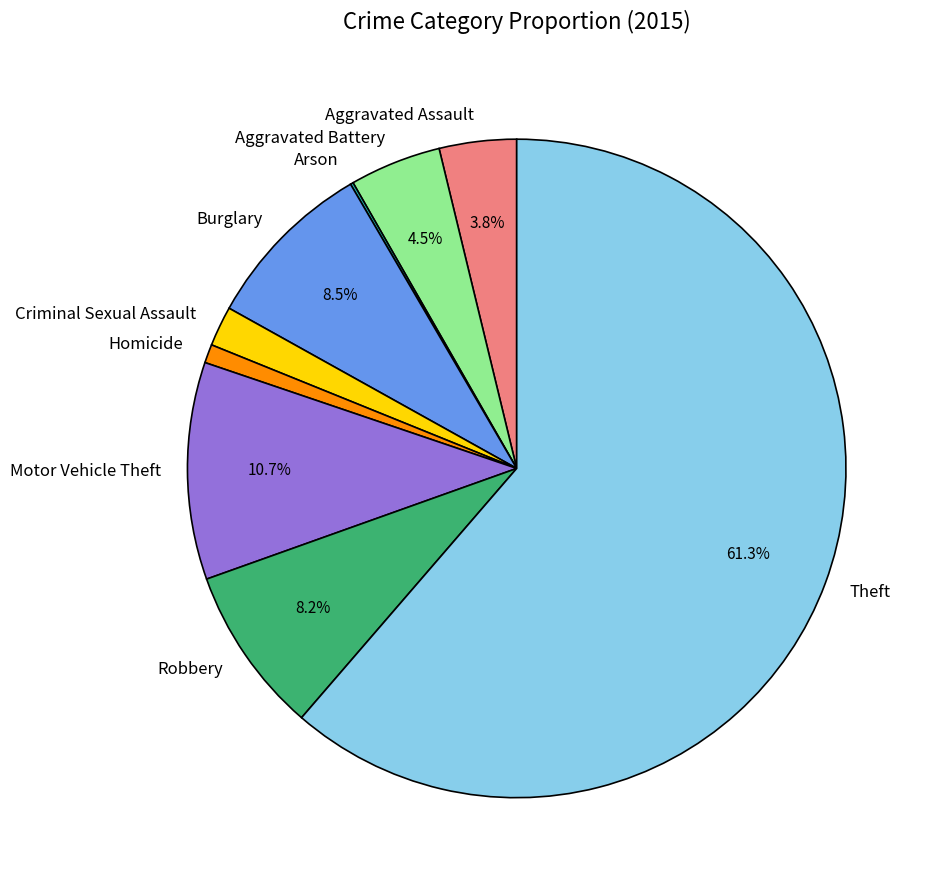

Which has a higher value, Aggravated Battery or Aggravated Assault?

Aggravated Battery